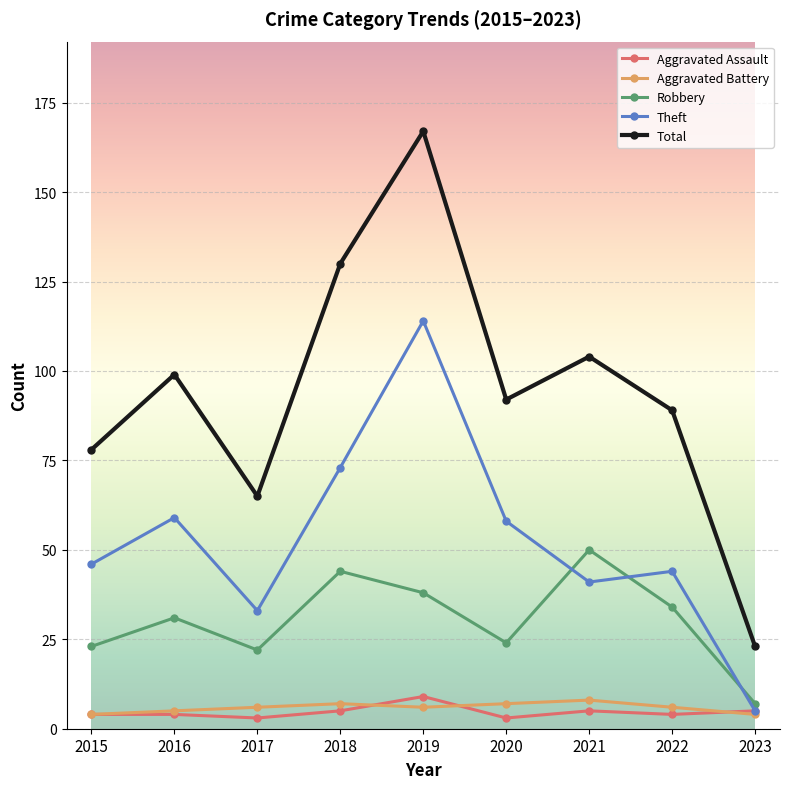

What is the value of the Robbery point at the 1st from the left?

23